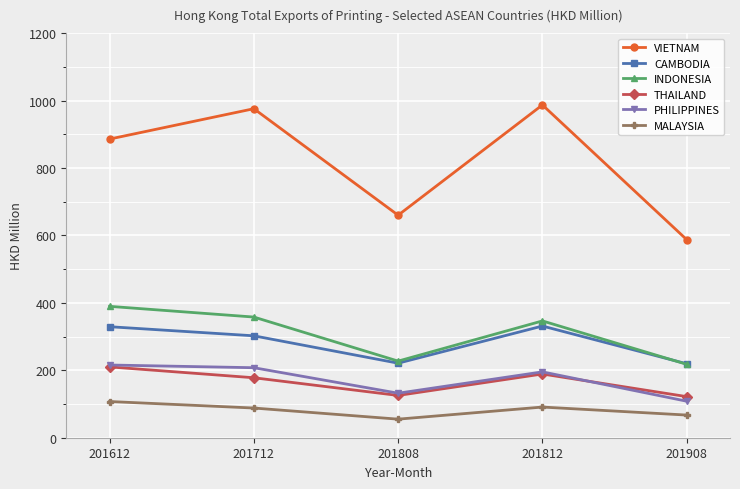

Does the chart have visible grid lines?

Yes